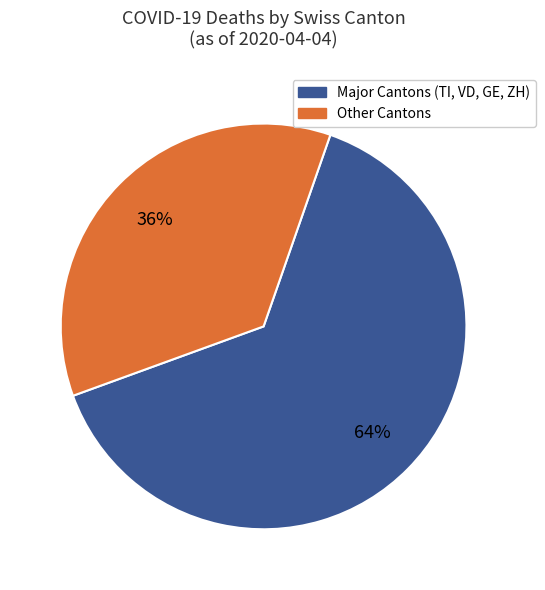

Does any single category account for the majority?

Yes